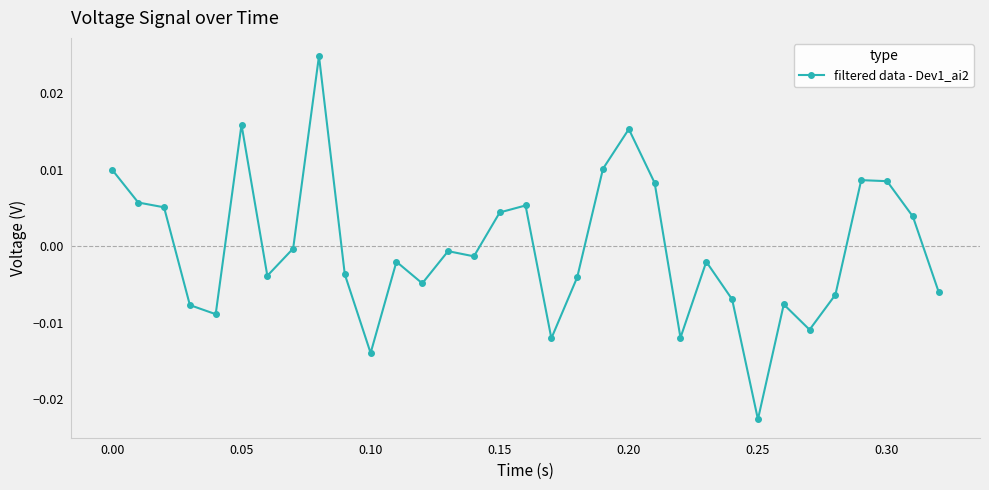

How many points are lower than both their immediate neighbors (excluding endpoints)?

9